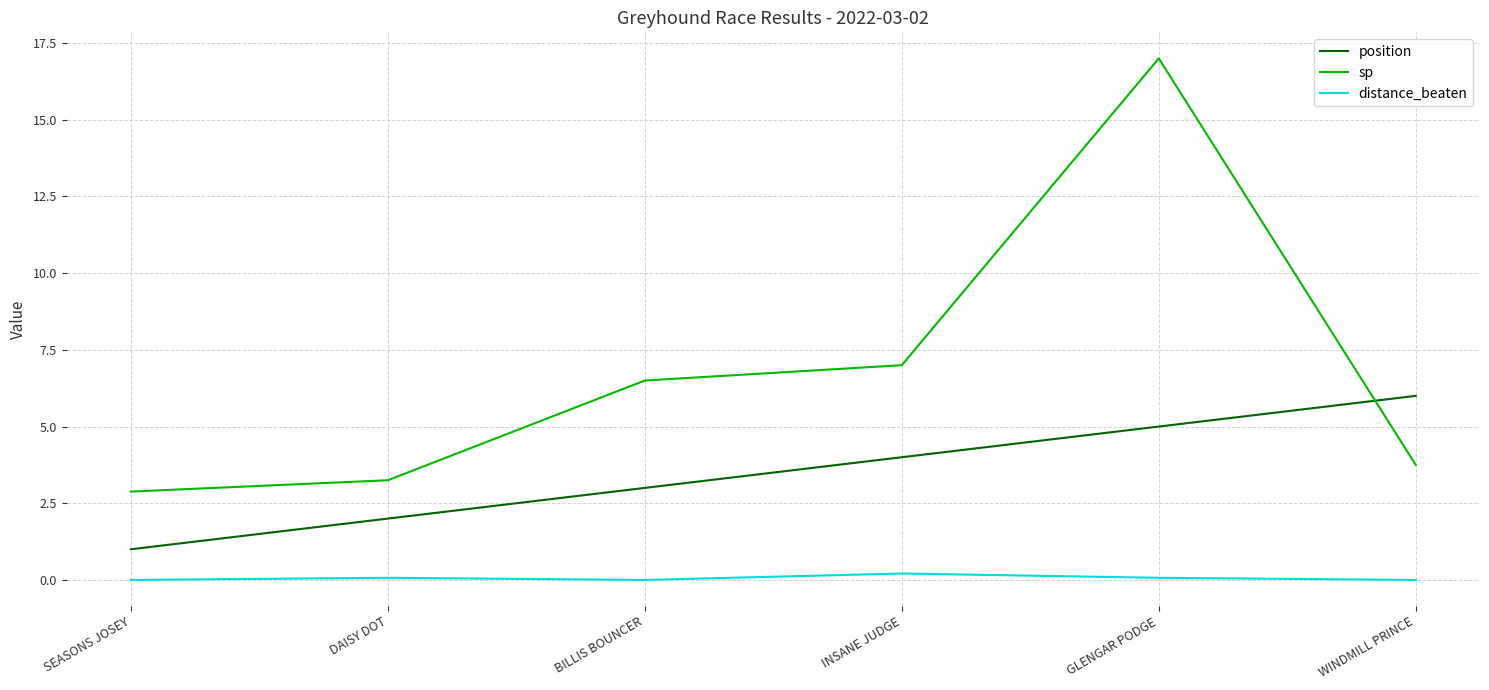

Where is sp nearest to the value 9?

INSANE JUDGE